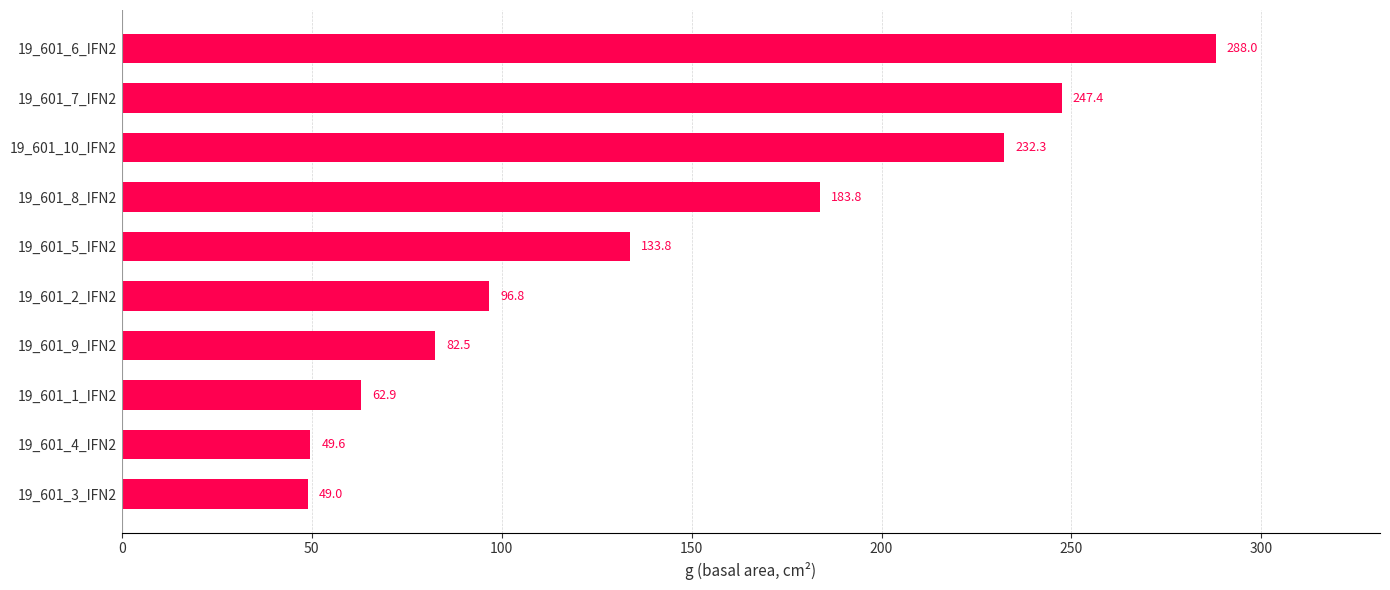

Which has a higher value, 19_601_3_IFN2 or 19_601_10_IFN2?

19_601_10_IFN2